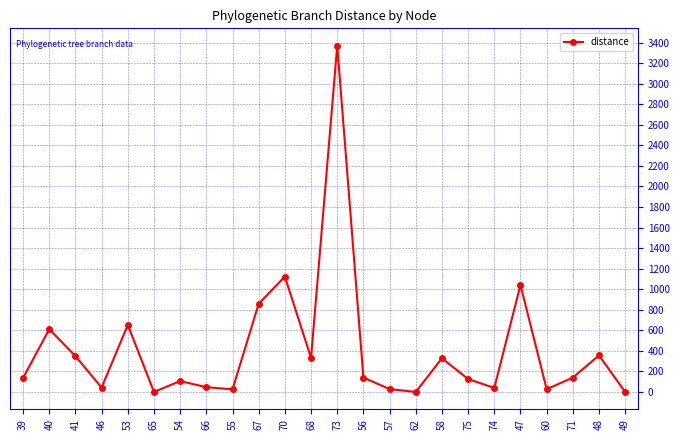

What is the label of the 4th point from the right?

60